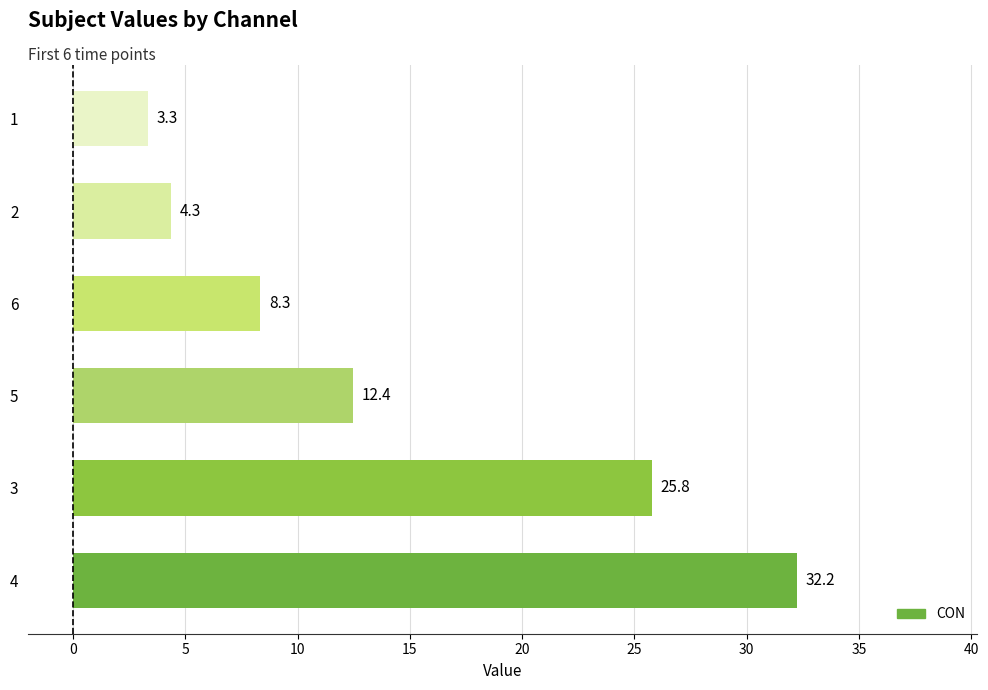

What is the sum of all values?

86.5